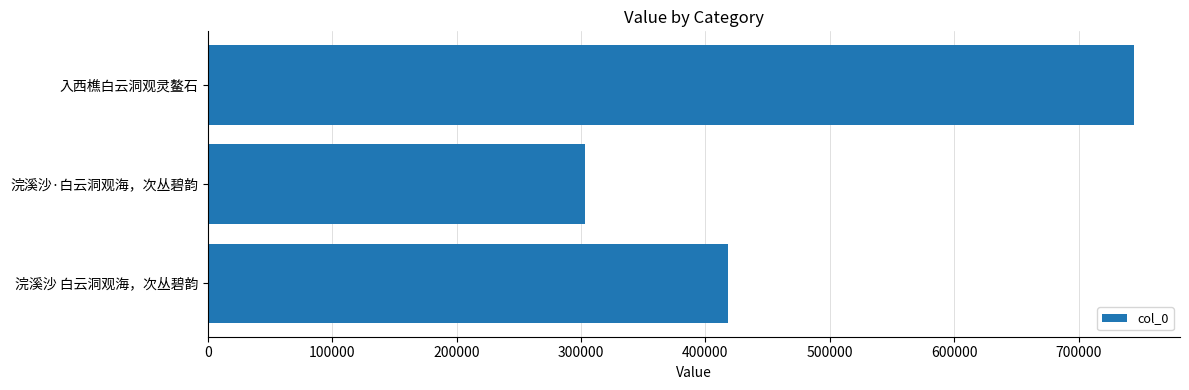

What is the minimum value shown in the chart?

302863